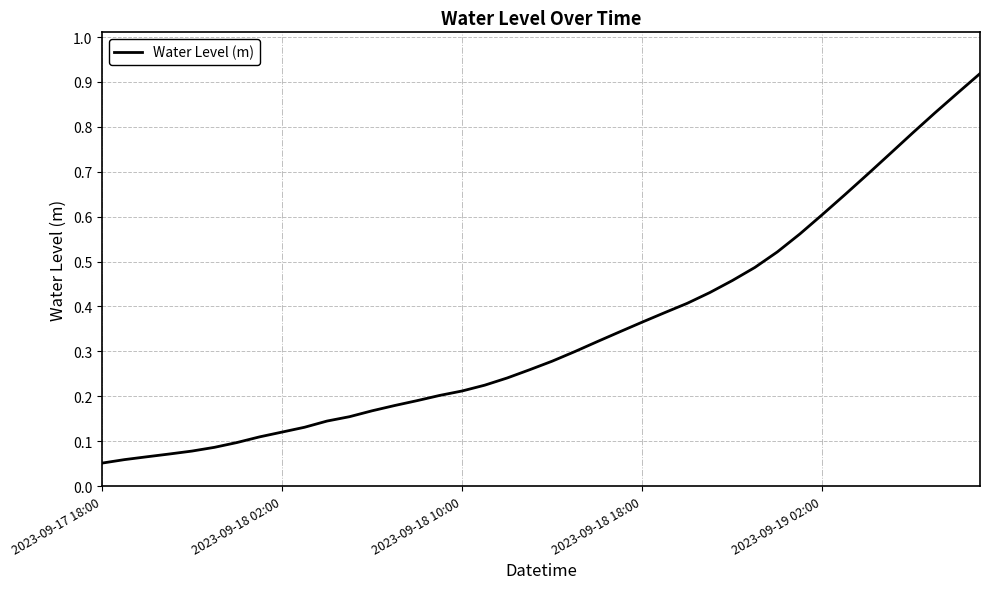

Reading left to right, list all the values displayed in this chart.

0.1	0.1	0.1	0.1	0.1	0.1	0.1	0.1	0.1	0.1	0.1	0.2	0.2	0.2	0.2	0.2	0.2	0.2	0.2	0.3	0.3	0.3	0.3	0.3	0.4	0.4	0.4	0.4	0.5	0.5	0.5	0.6	0.6	0.6	0.7	0.7	0.8	0.8	0.9	0.9